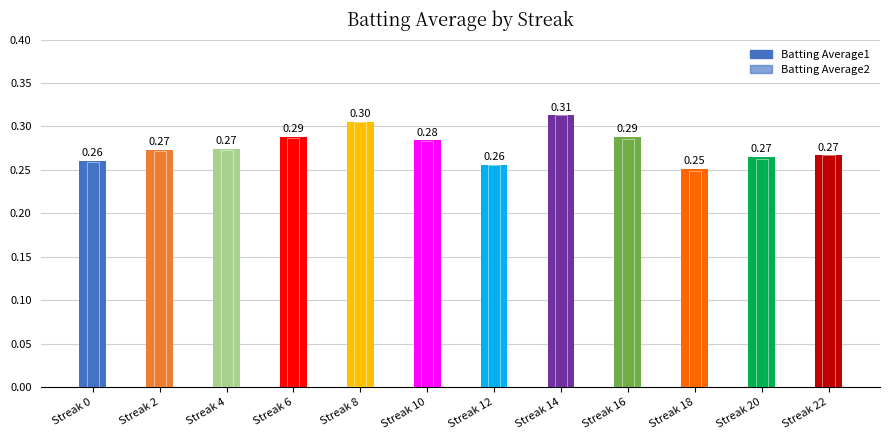

Reading right to left, what are all the values shown in this chart?

Batting Average1: Streak 22=0.3	Streak 20=0.3	Streak 18=0.3	Streak 16=0.3	Streak 14=0.3	Streak 12=0.3	Streak 10=0.3	Streak 8=0.3	Streak 6=0.3	Streak 4=0.3	Streak 2=0.3	Streak 0=0.3
Batting Average2: Streak 22=0.3	Streak 20=0.3	Streak 18=0.2	Streak 16=0.3	Streak 14=0.3	Streak 12=0.3	Streak 10=0.3	Streak 8=0.3	Streak 6=0.3	Streak 4=0.3	Streak 2=0.3	Streak 0=0.3